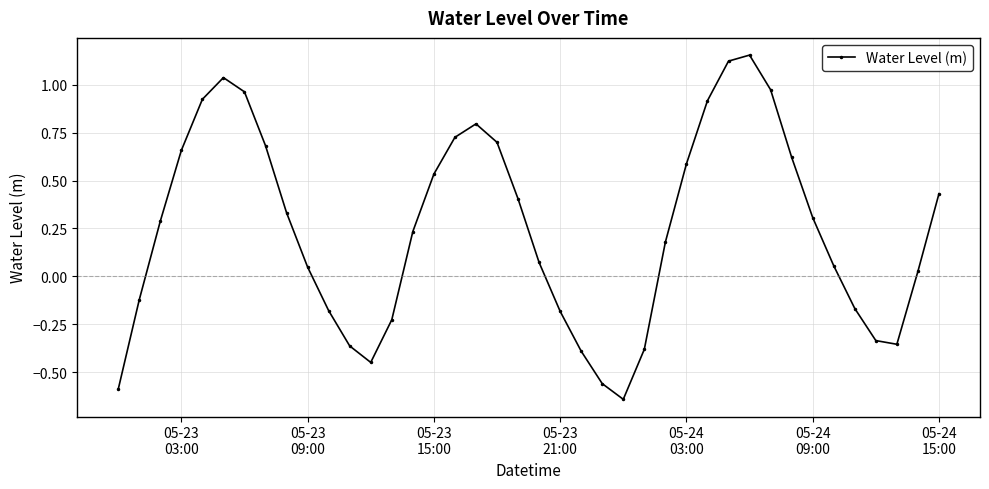

How many points are higher than both their immediate neighbors (excluding endpoints)?

3